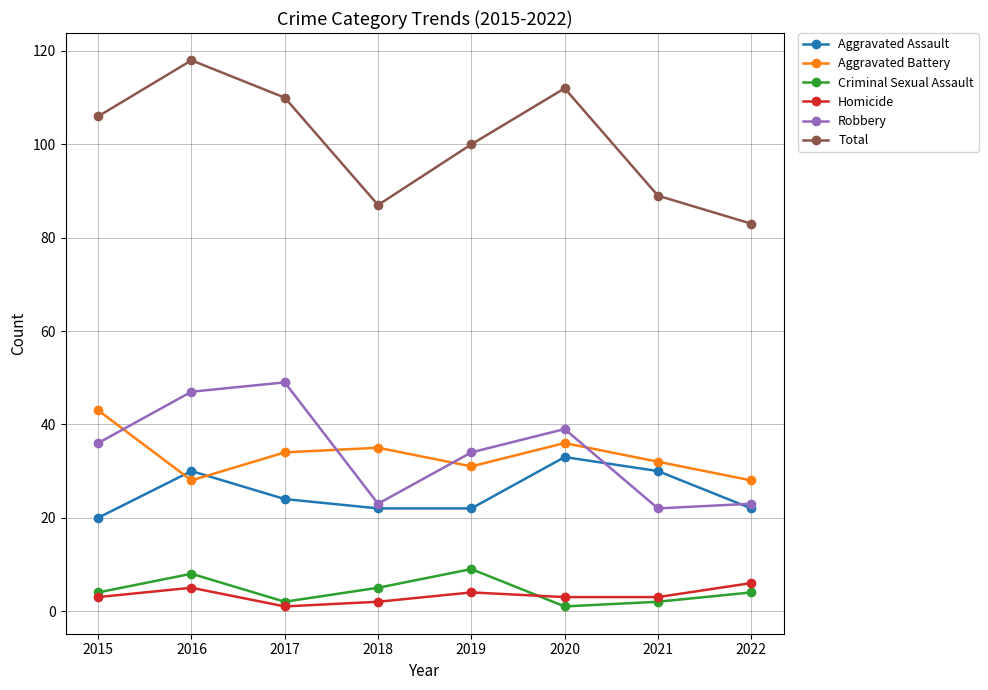

What is the maximum value shown in the chart?

118